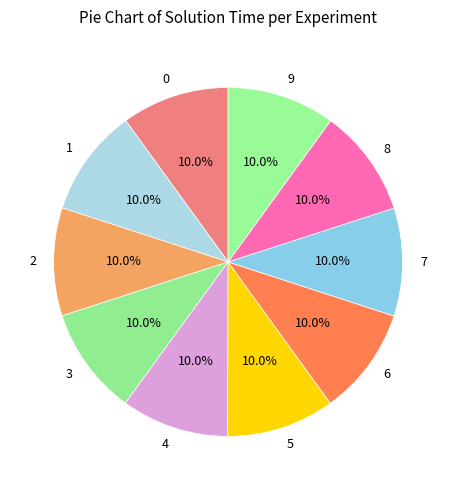

Is there a majority slice in this chart?

No